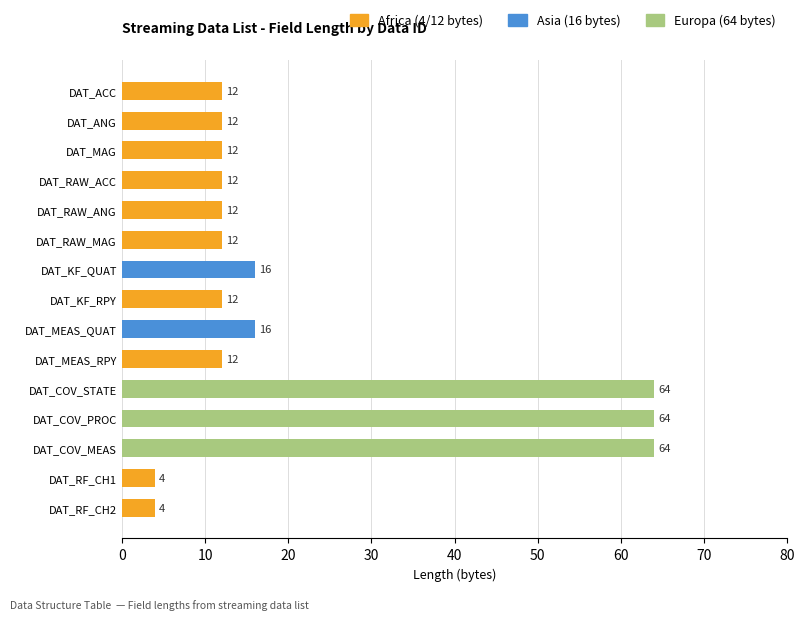

How many data points does each series have?

15